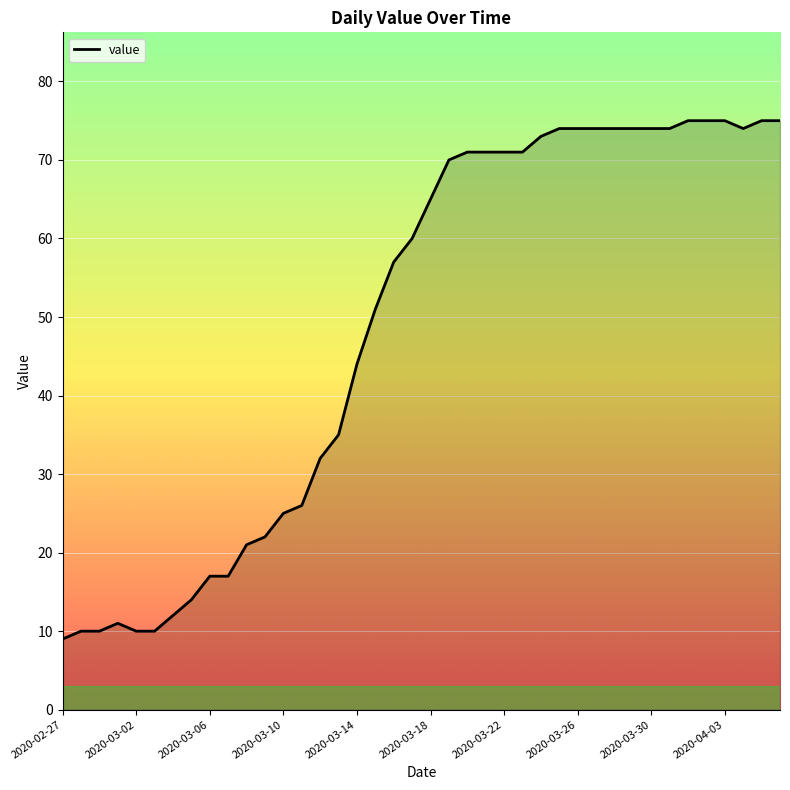

What is the minimum value shown in the chart?

9